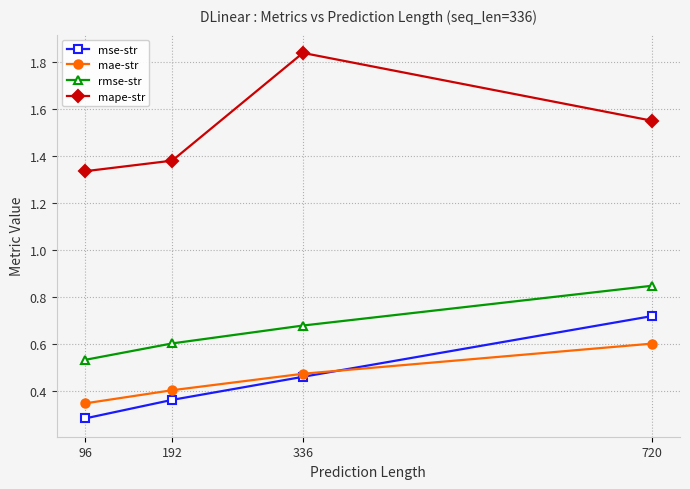

At which category does the chart reach its minimum across all series?

96